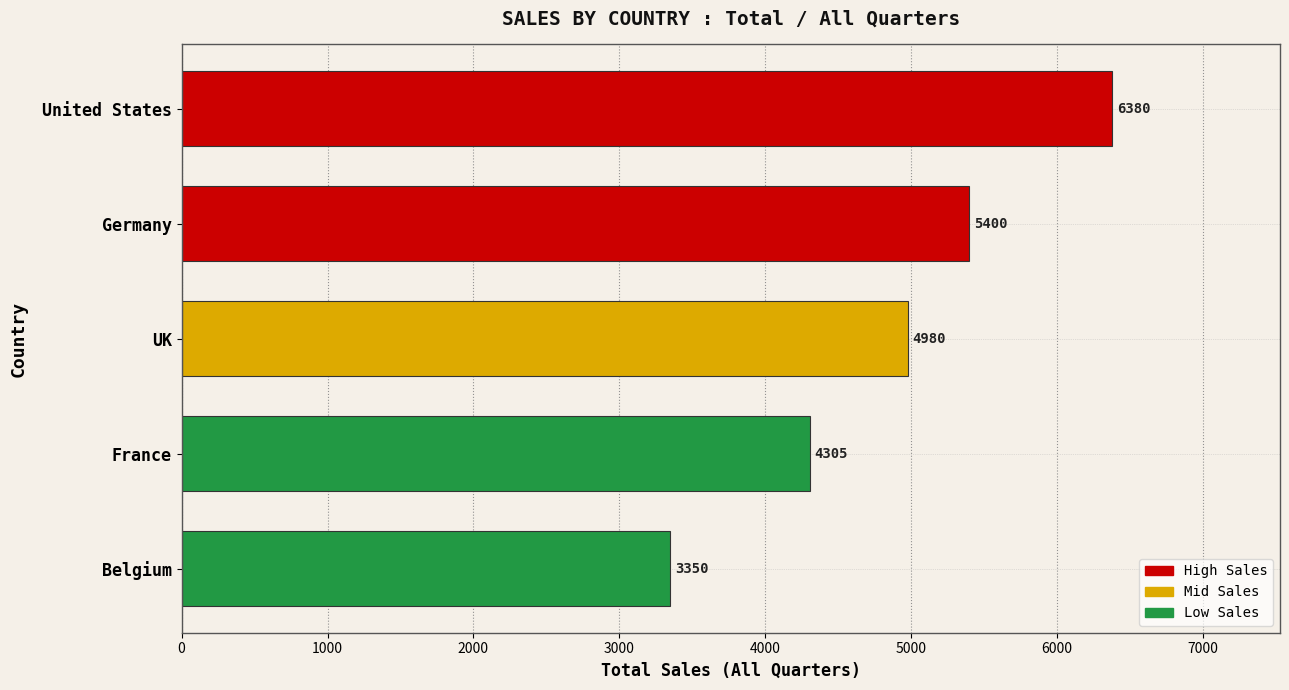

How many bars are there in total?

5